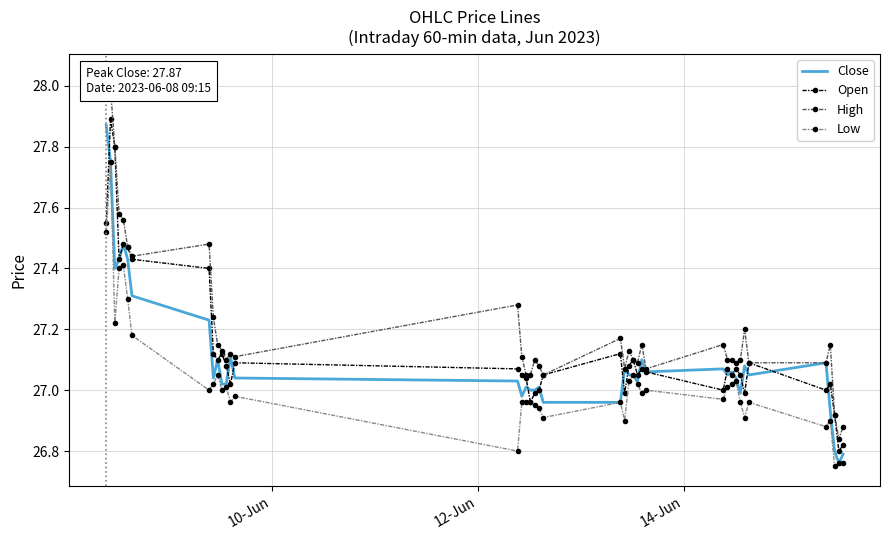

True or false: Low and Open intersect in this chart.

False